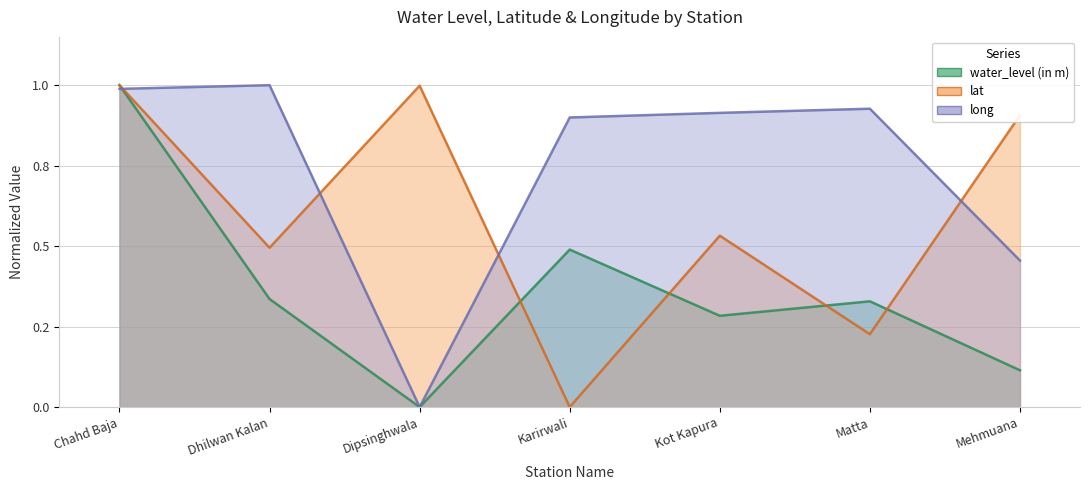

How many times do water_level (in m) and long cross each other?

1